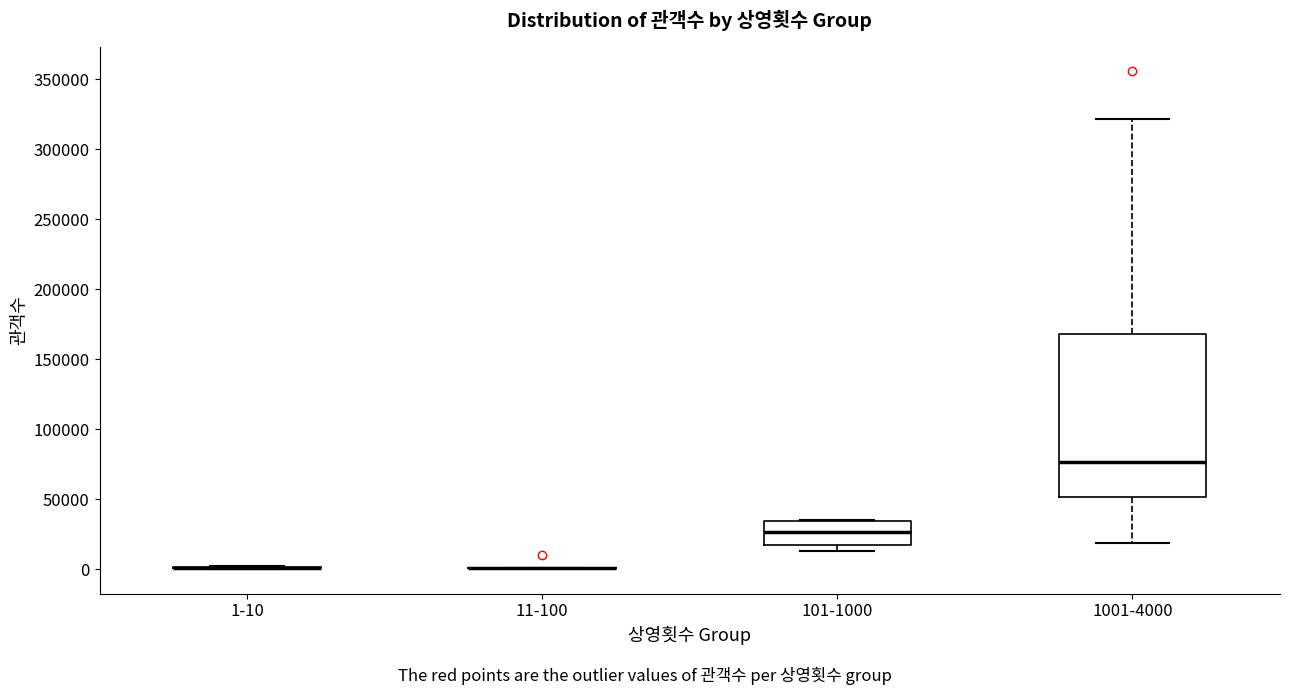

Which box is the tallest, from its lower edge to its upper edge?

1001-4000